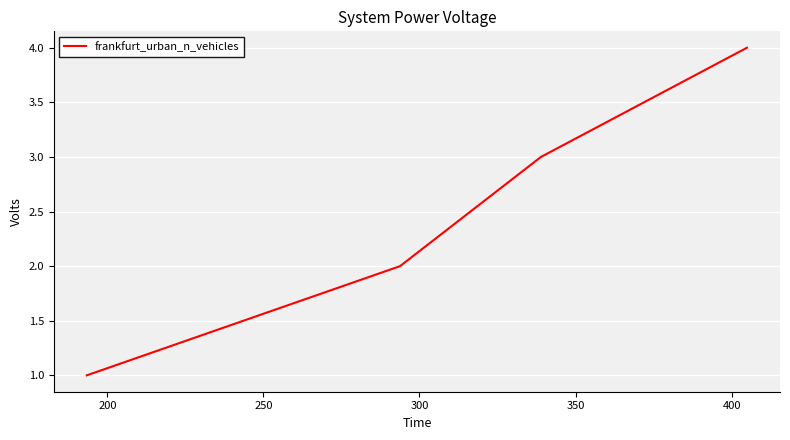

What is the greatest value displayed?

4